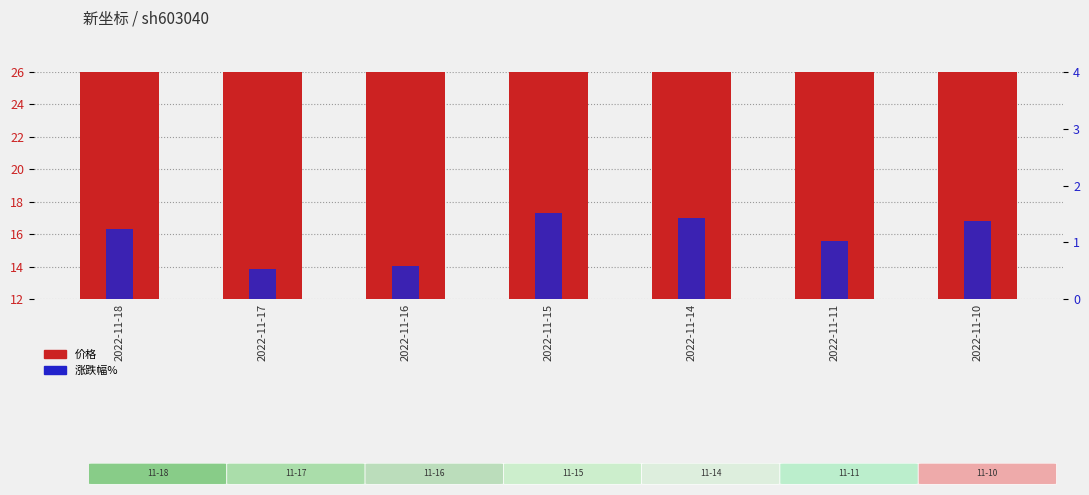

Reading right to left, extract all data points from this chart.

价格: 18.6	18.8	18.6	18.8	18.7	18.6	18.4
涨跌幅%: 1.4	1.0	1.4	1.5	0.6	0.5	1.2